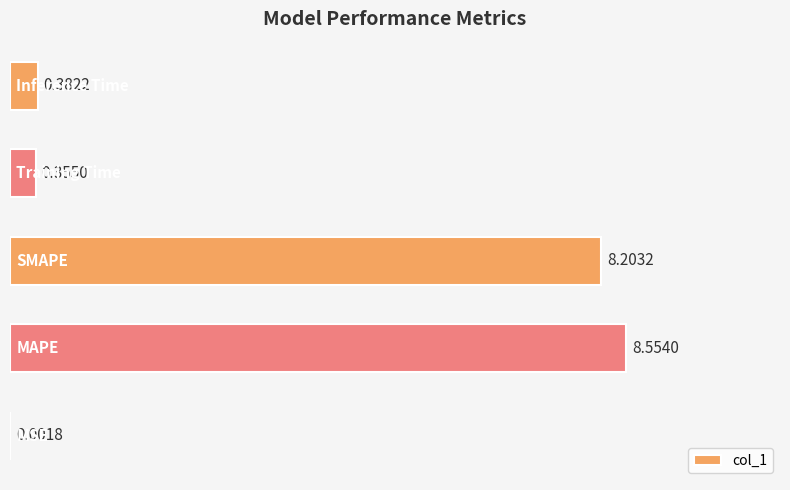

What is the difference between the maximum and second lowest values?

8.2